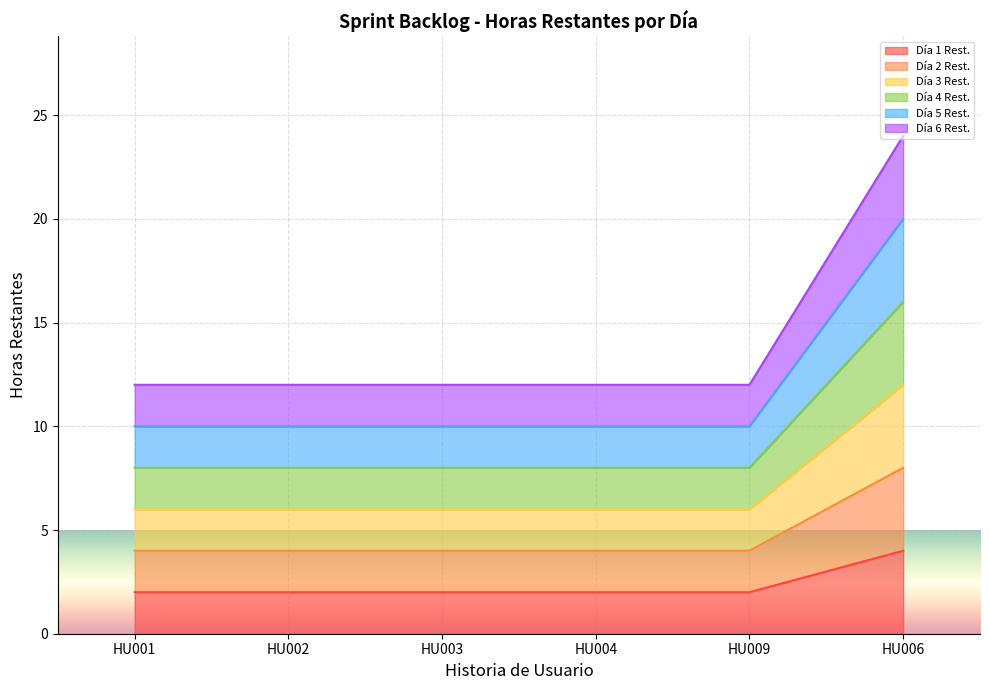

True or false: Día 2 Rest. and Día 5 Rest. intersect in this chart.

False